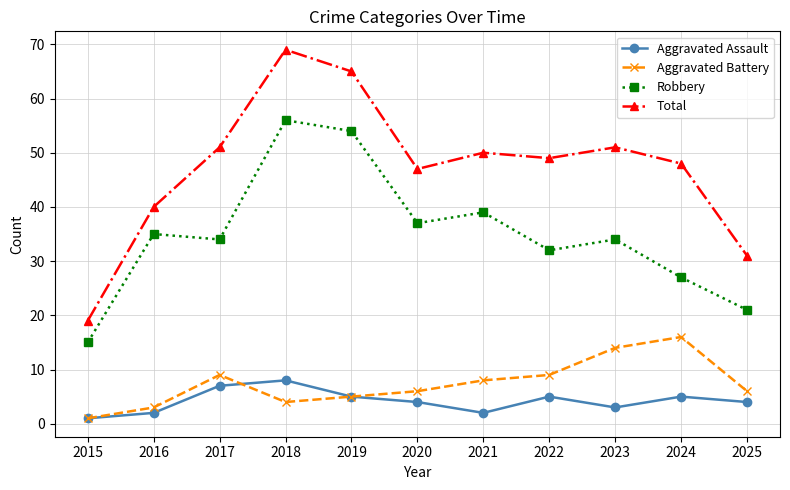

At how many categories does at least one series exceed 29?

10